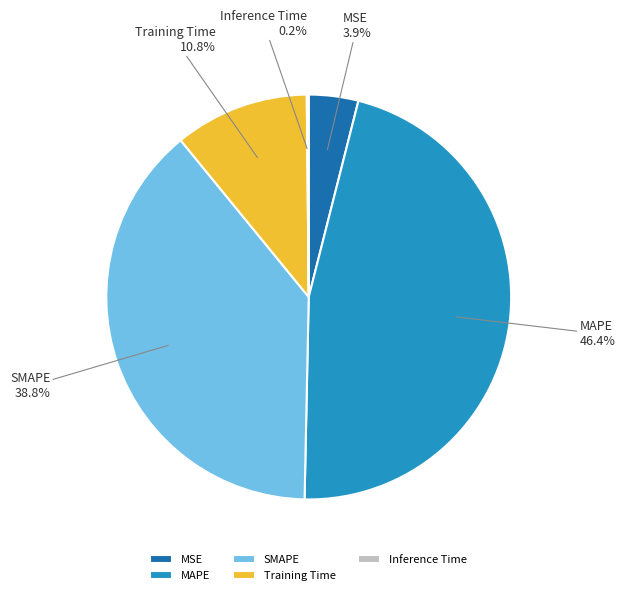

To the nearest percent, what is the difference between the largest and smallest slice percentages?

46%